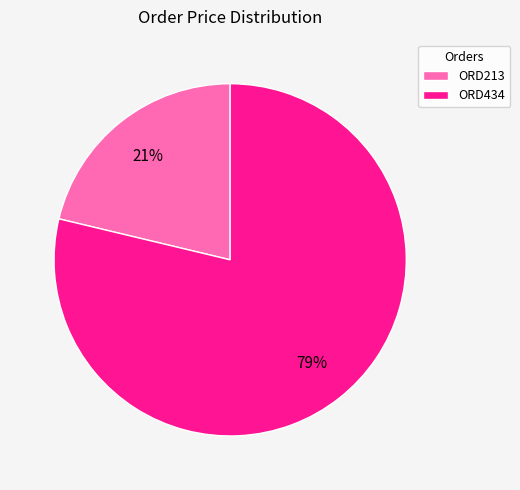

Do ORD434 and ORD213 together represent more than half of the pie?

Yes